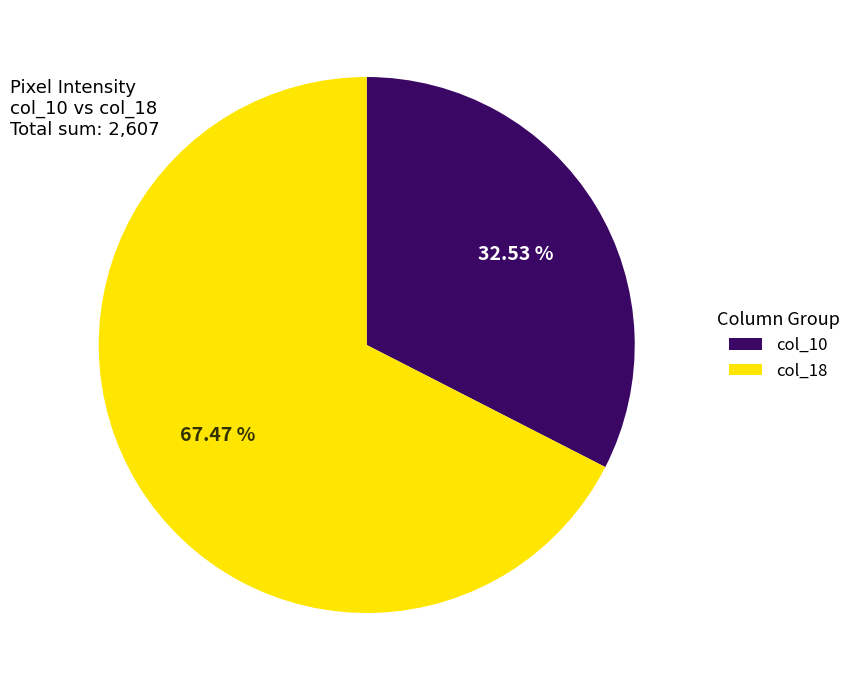

What is the ratio of the value at col_10 to the value at col_18?

0.5